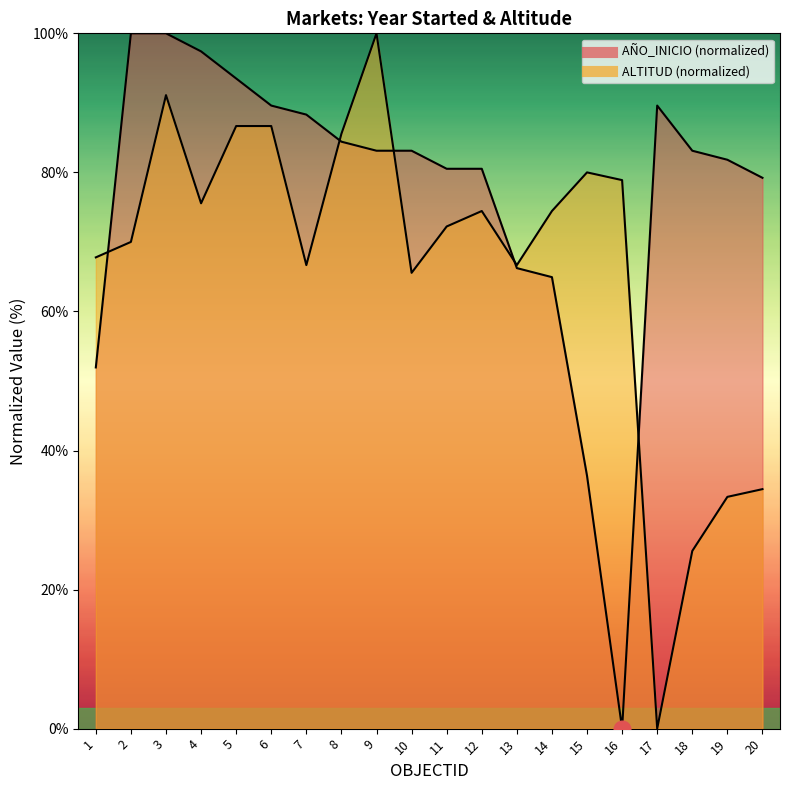

True or false: ALTITUD has more than 2 interior local peaks.

True